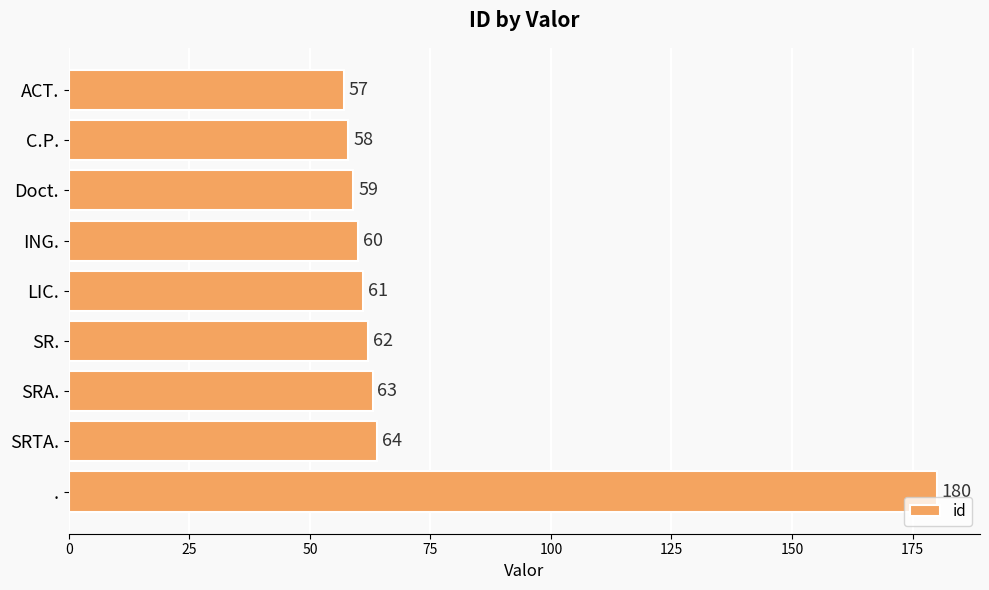

Does the chart contain any negative values?

No